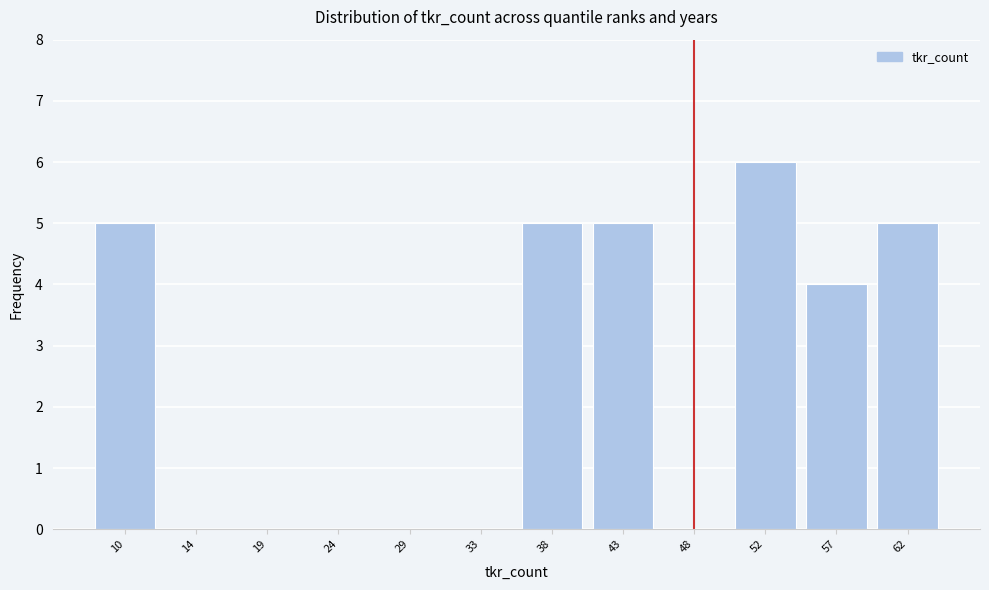

Reading left to right, transcribe all the data shown in this chart.

10=5	14=0	19=0	24=0	29=0	33=0	38=5	43=5	48=0	52=6	57=4	62=5